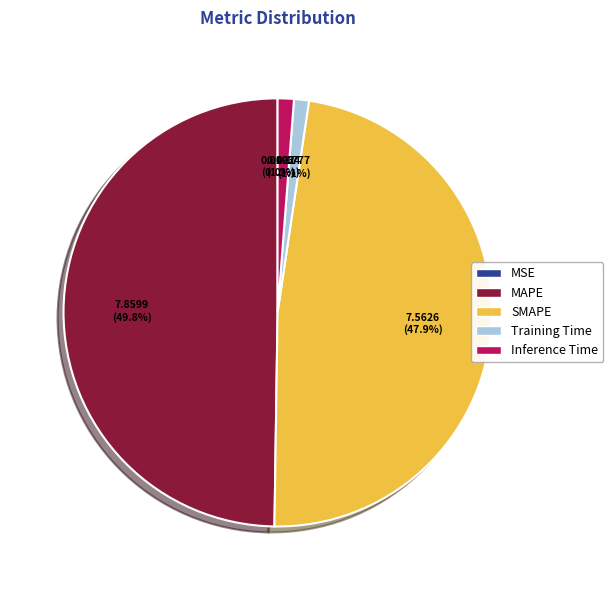

To the nearest percent, what percentage of the pie is Training Time?

1%